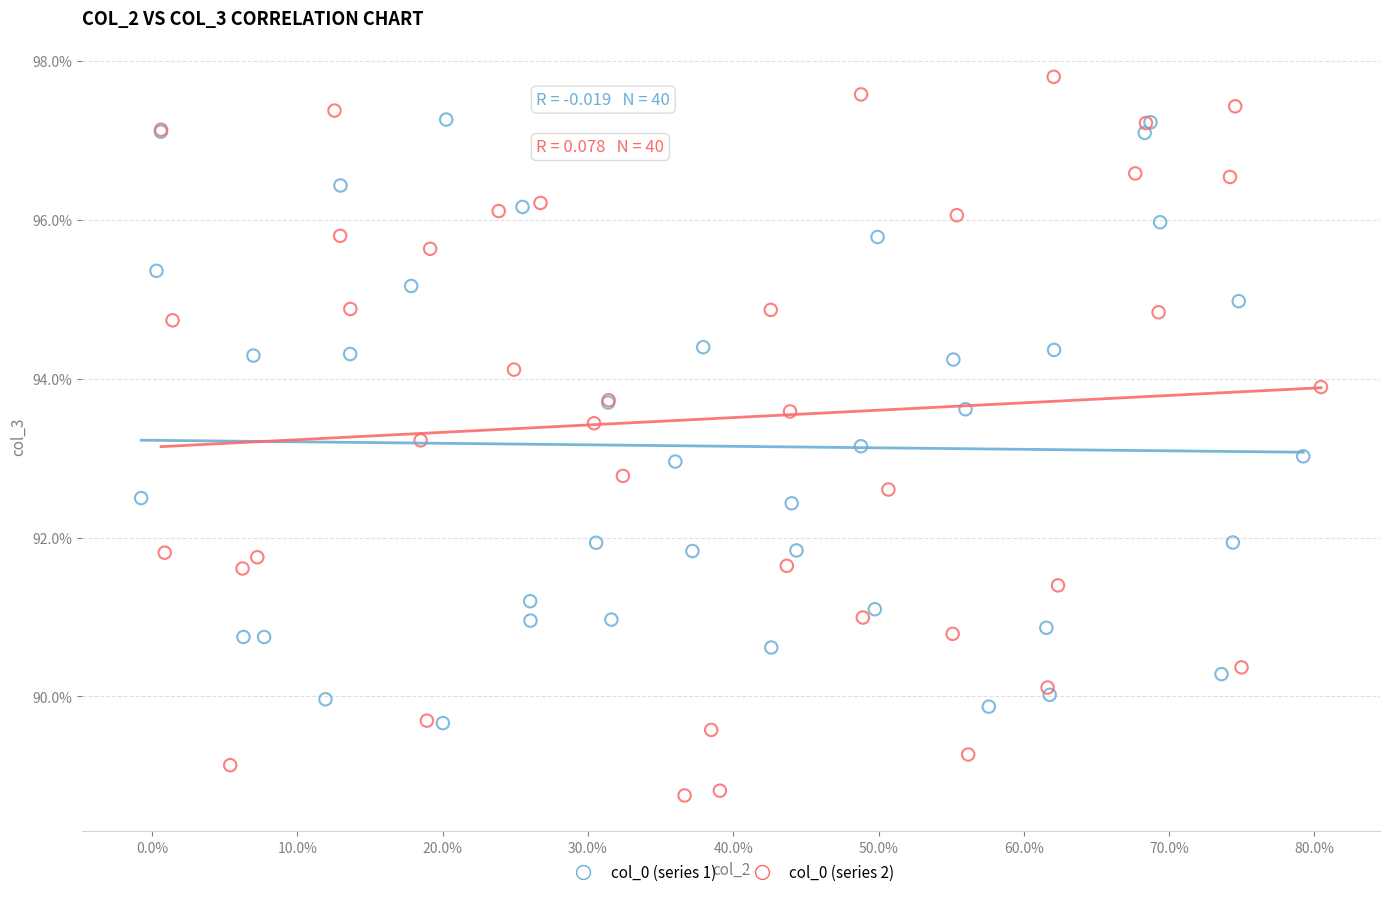

Which series has the largest Y range (max minus min)?

col_0 (series 2)